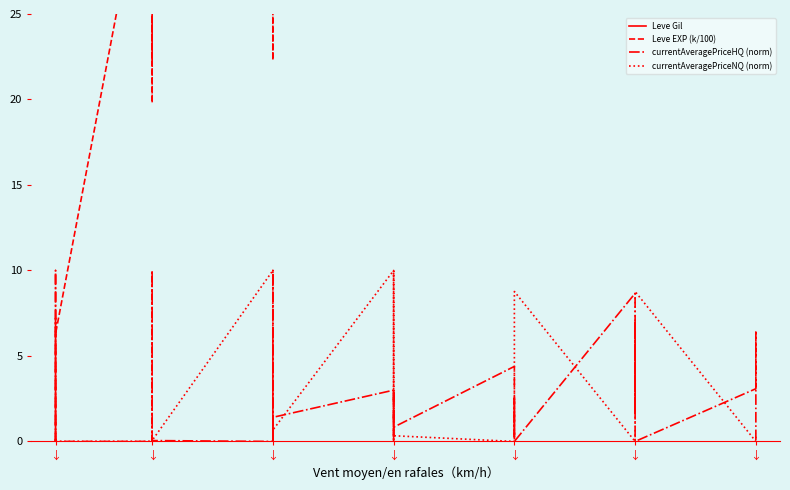

What are all the series names shown in the legend?

Leve Gil, Leve EXP (k/100), currentAveragePriceHQ (norm), currentAveragePriceNQ (norm)